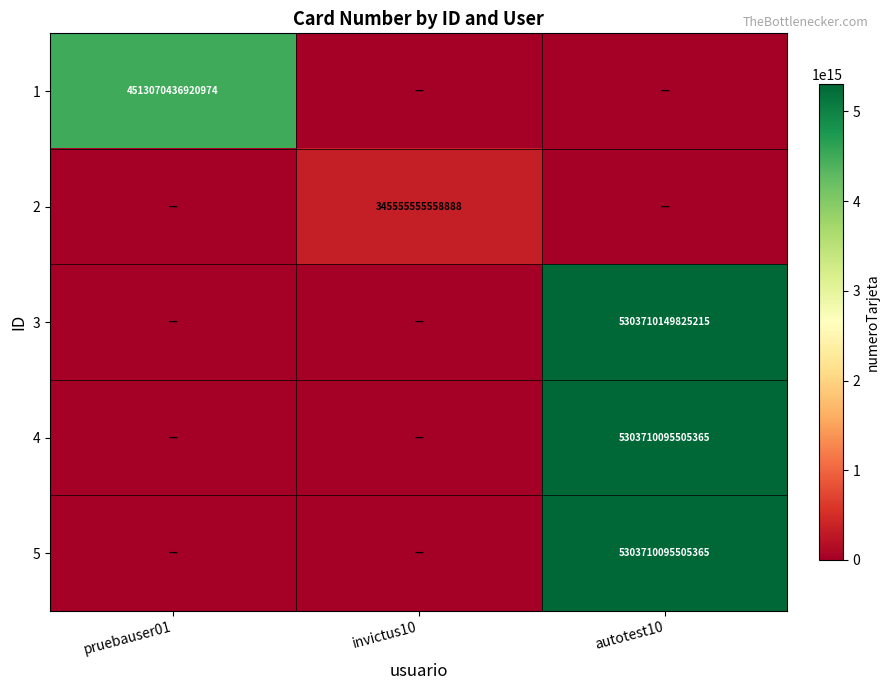

Is it true that 4 equals 5303710095505365 at autotest10?

True